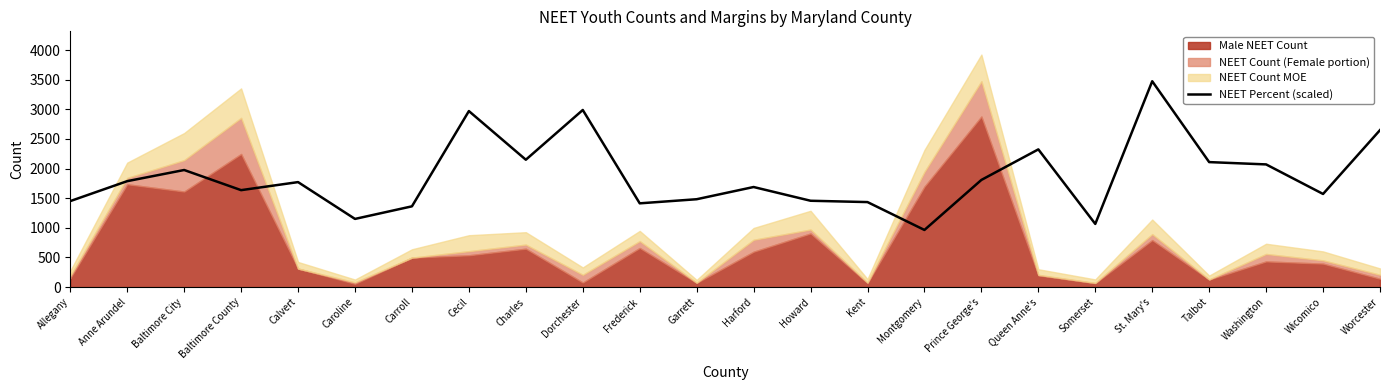

The value of NEET Percent (scaled) at Caroline is 1150.1. True or false?

True